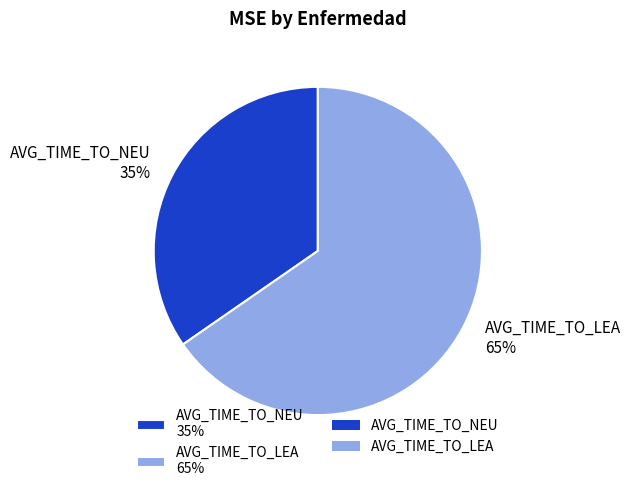

The AVG_TIME_TO_NEU slice represents 24% of the pie. True or false?

False